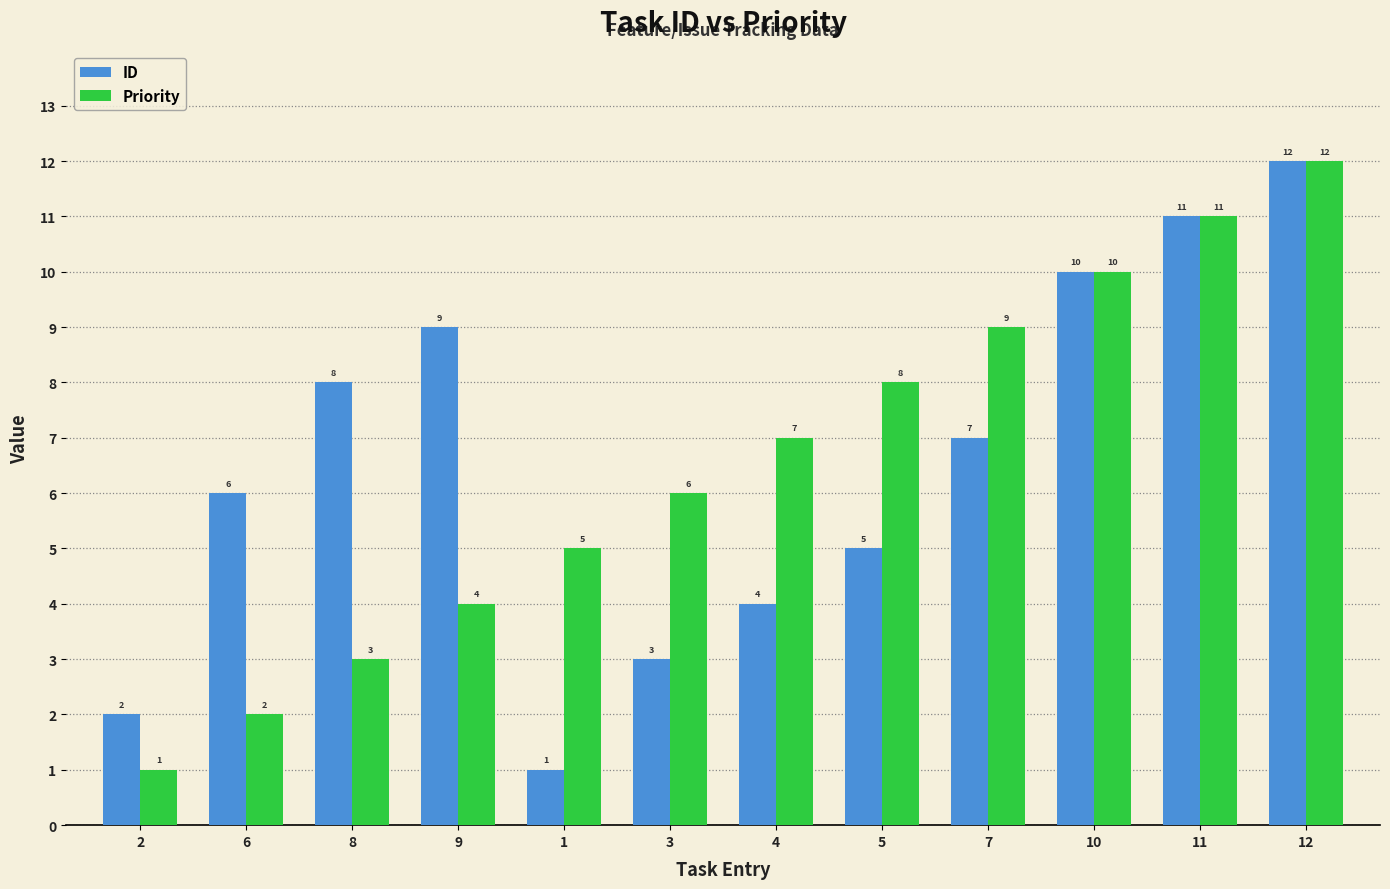

What is the difference between the Priority values at 4 and 12?

5